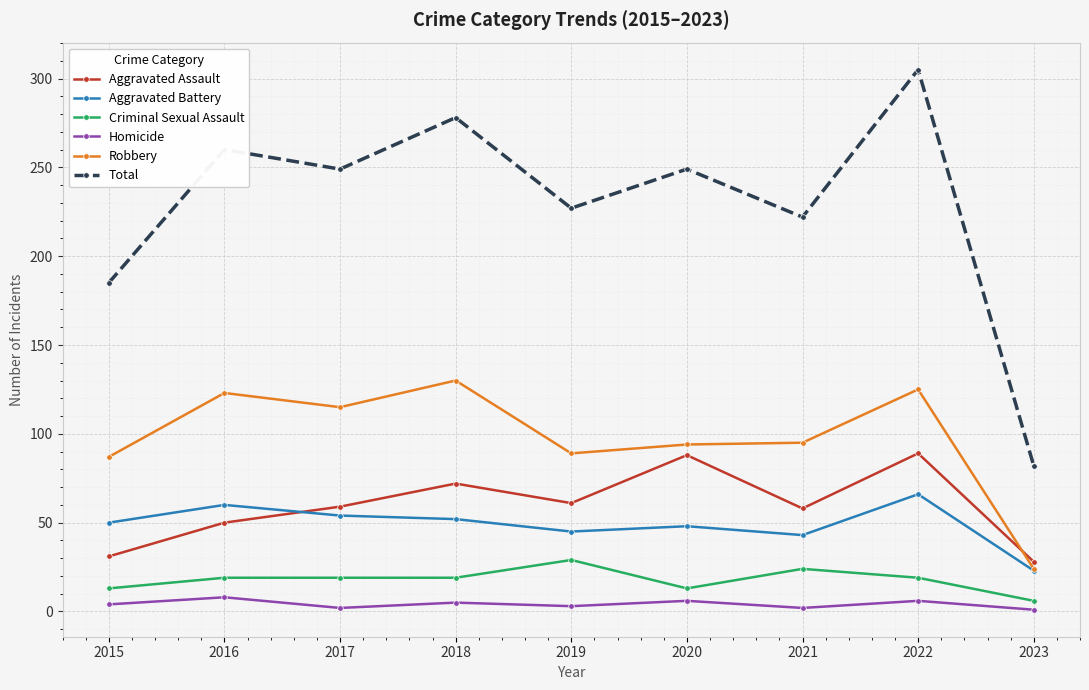

True or false: Criminal Sexual Assault has a value of 33 at 2017.

False